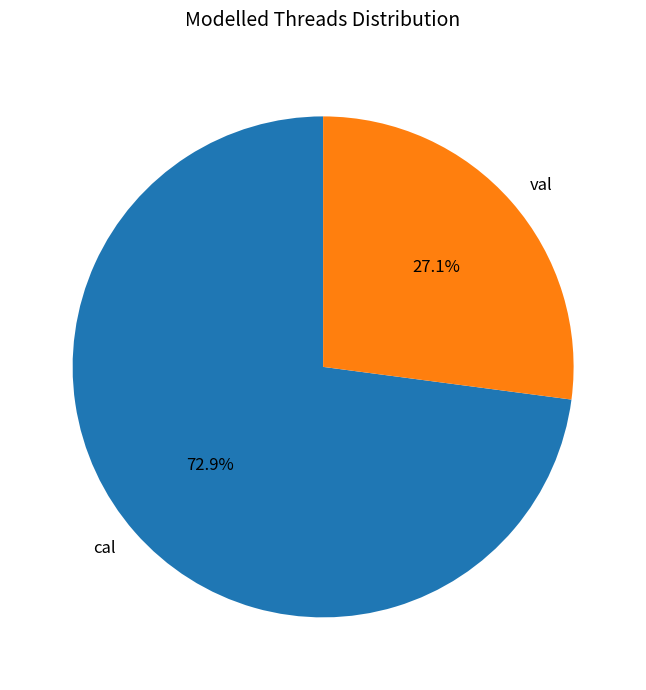

Which has a higher value, cal or val?

cal